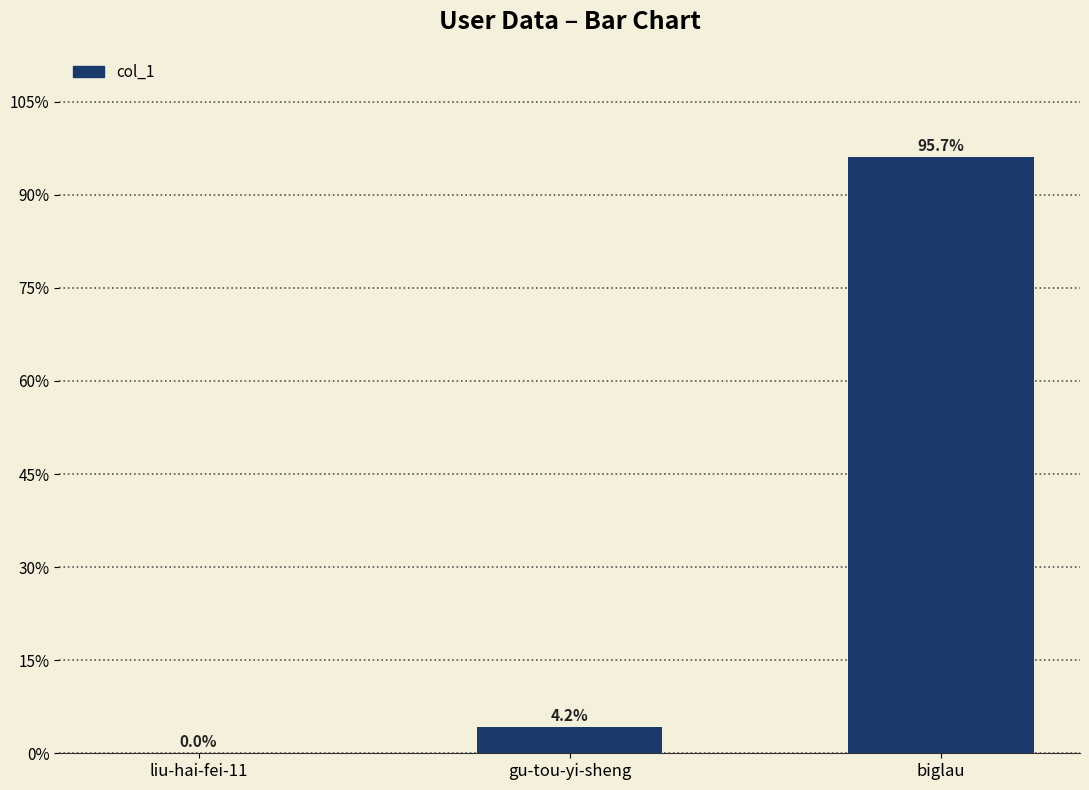

Are the bars horizontal?

No